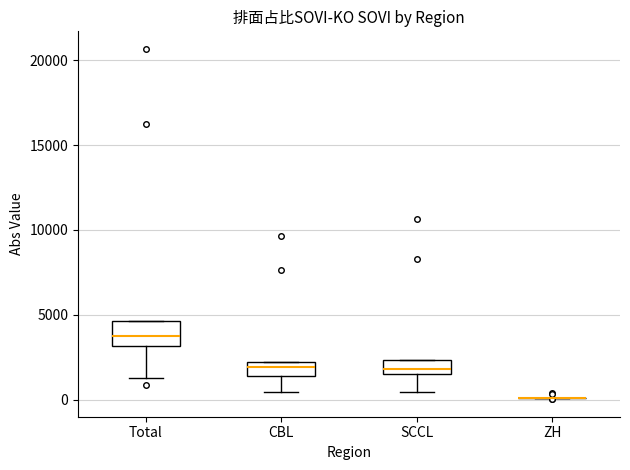

Where is the lower edge of the box for SCCL on the y-axis? The values are not printed on the chart, so give them approximately, as read against the axis.

1500